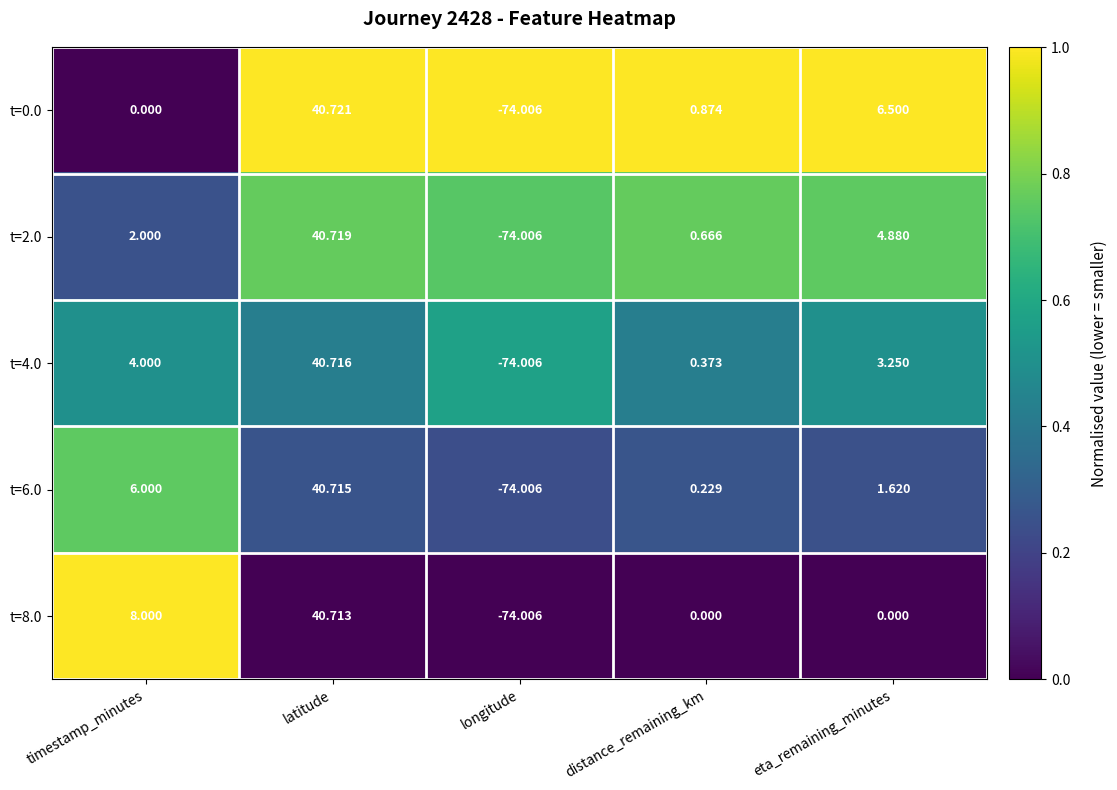

At which category is the sum across all series the highest?

latitude